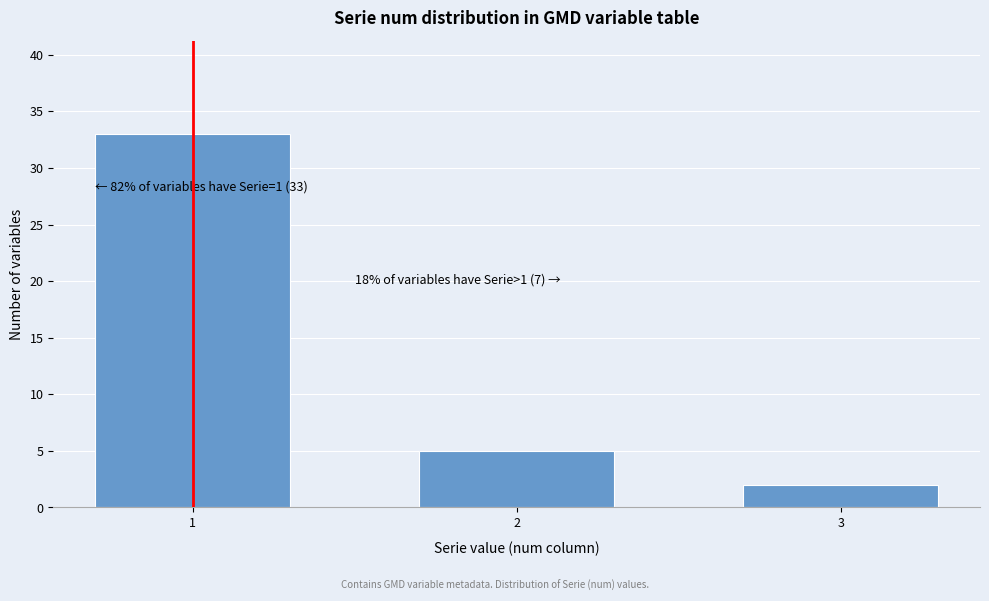

Reading right to left, transcribe all the data shown in this chart.

2	5	33